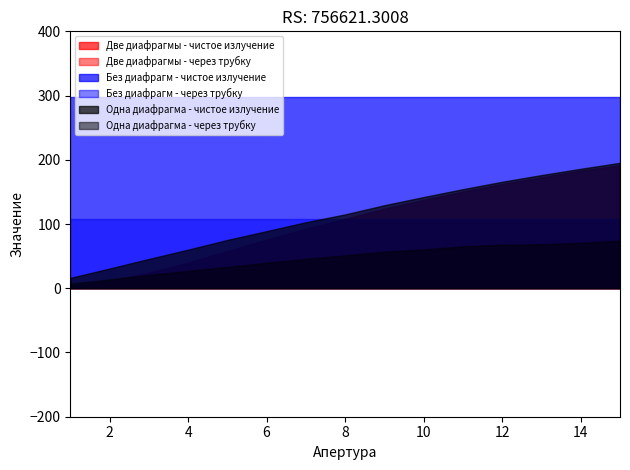

List the series in order of their peak value, lowest first.

Одна диафрагма - через трубку, Две диафрагмы - через трубку, Без диафрагм - через трубку, Две диафрагмы - чистое излучение, Одна диафрагма - чистое излучение, Без диафрагм - чистое излучение